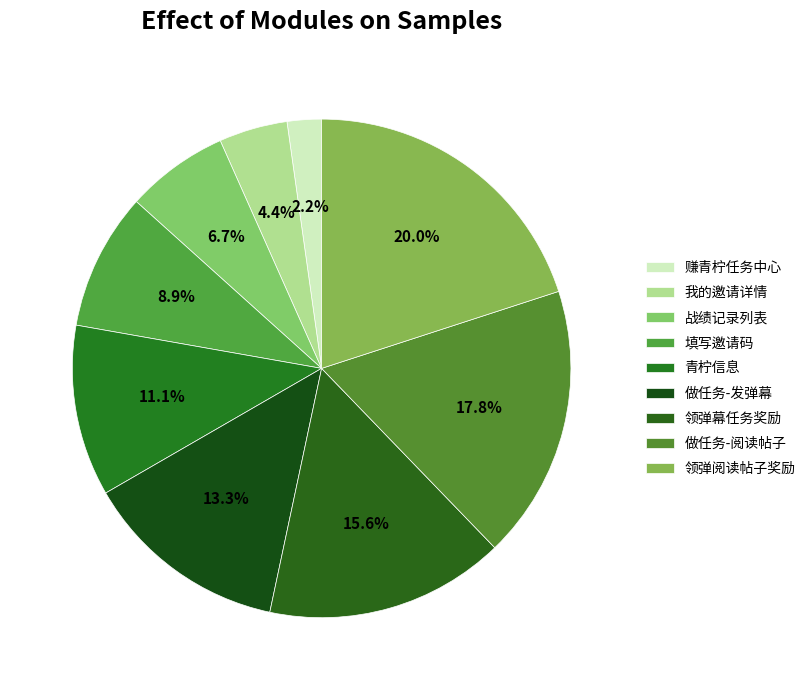

To the nearest percent, what percentage of the pie is 做任务-发弹幕?

13%